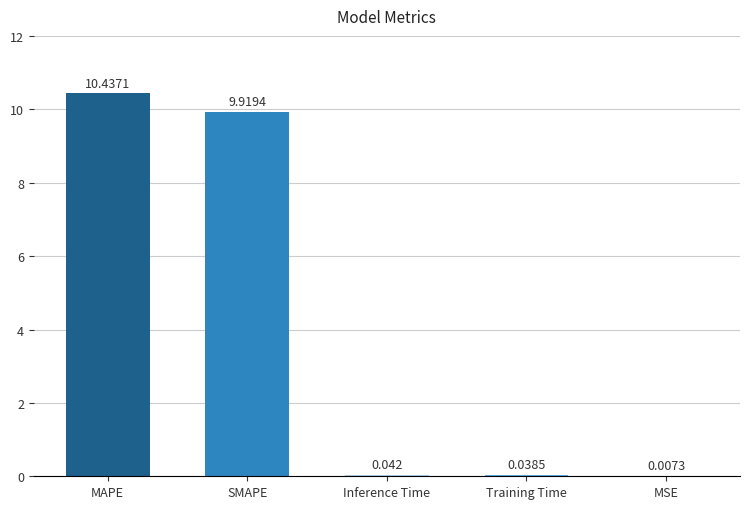

At which label is the value closest to 5?

SMAPE